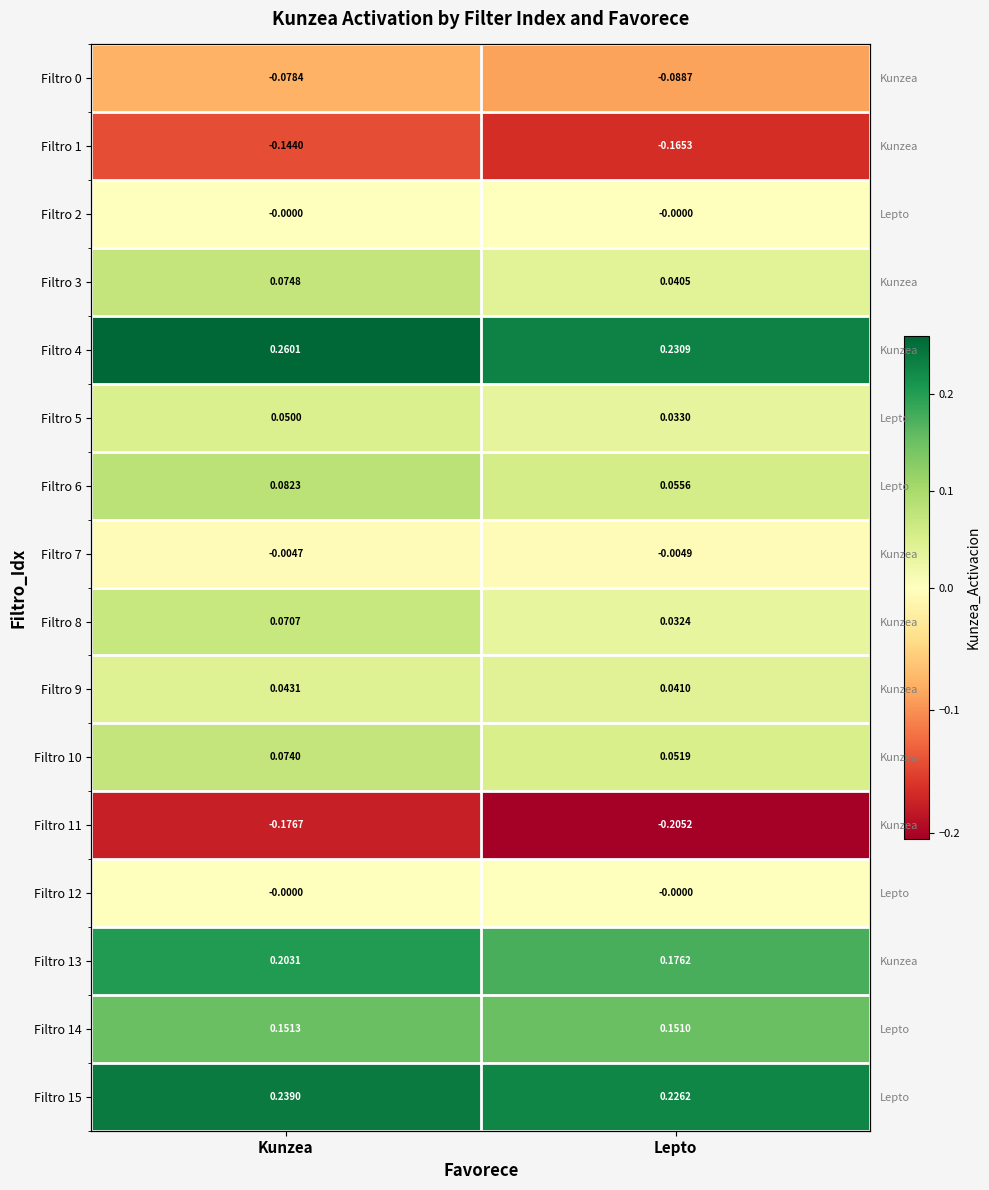

At how many categories does at least one series exceed 0?

2